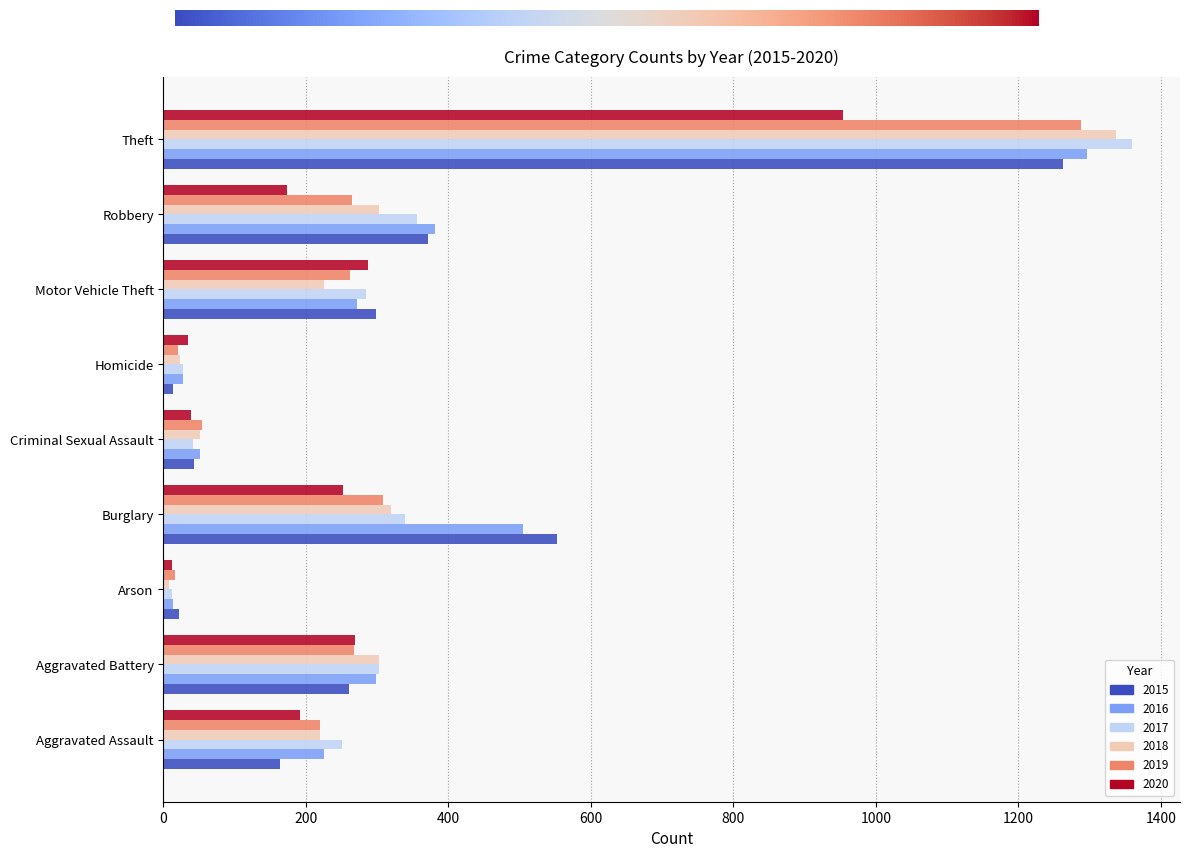

What is the difference between the maximum and minimum values in the 2015 series?

1250